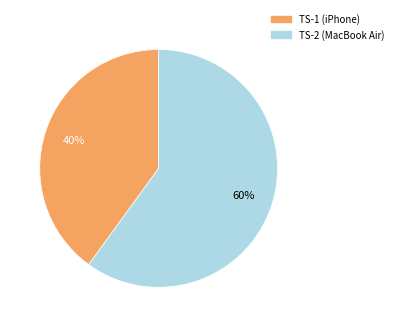

Is there a majority slice in this chart?

Yes